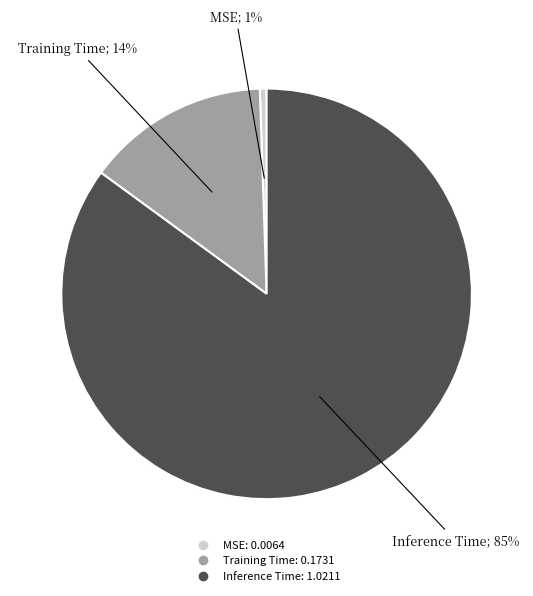

Is it true that MSE is 14% of the pie?

False